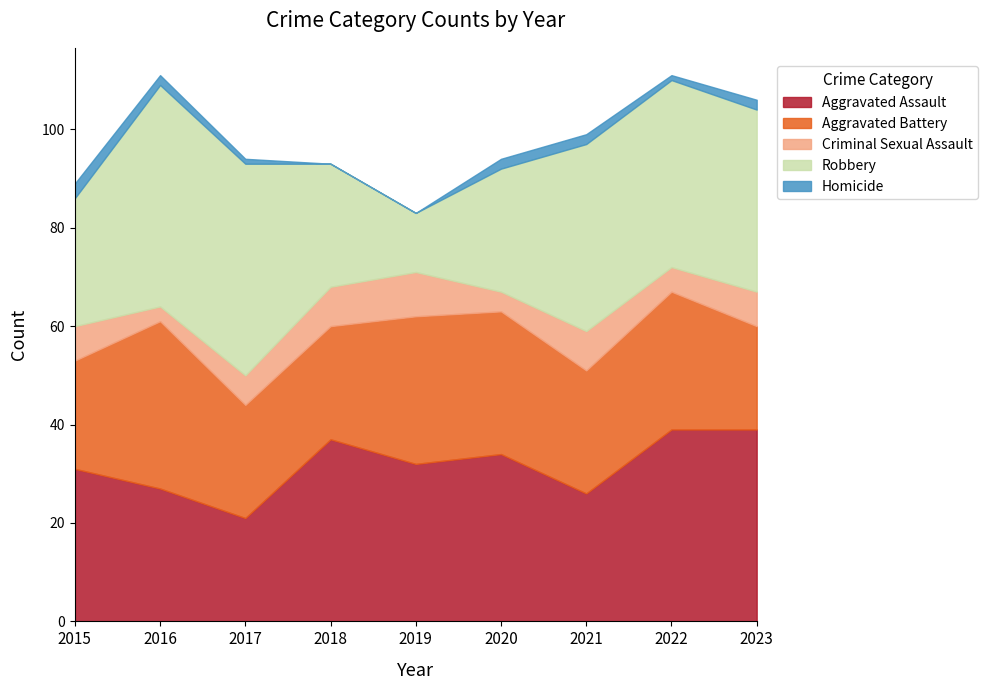

True or false: Aggravated Battery and Homicide intersect in this chart.

False